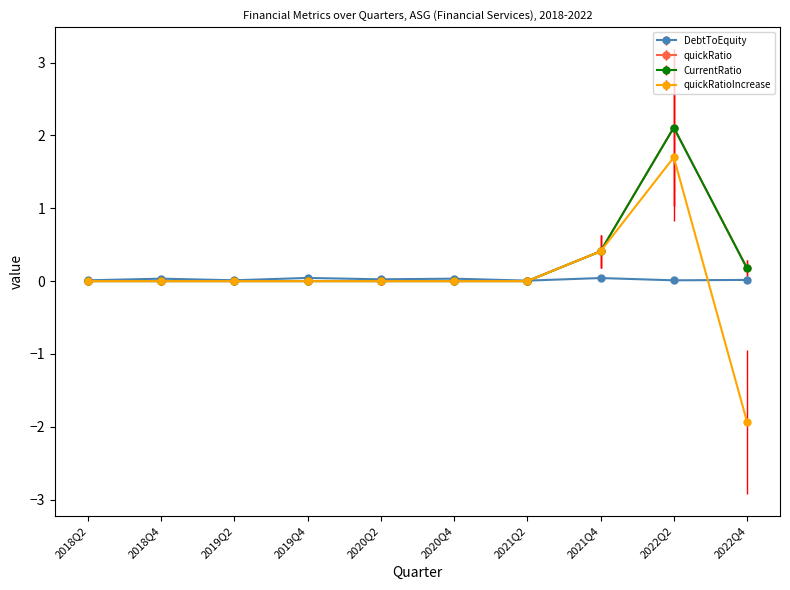

Does the chart display data point markers on the line(s)?

Yes